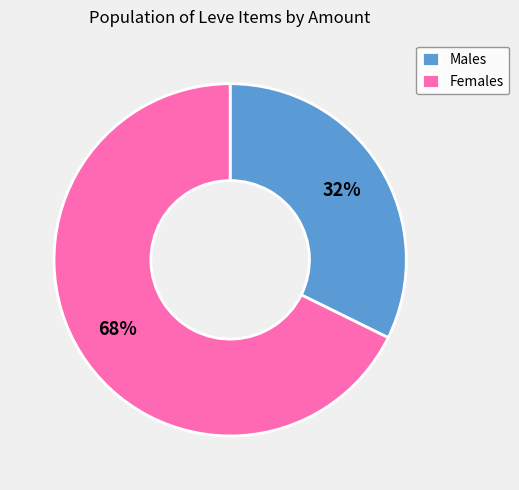

Is Females the majority of the pie?

Yes